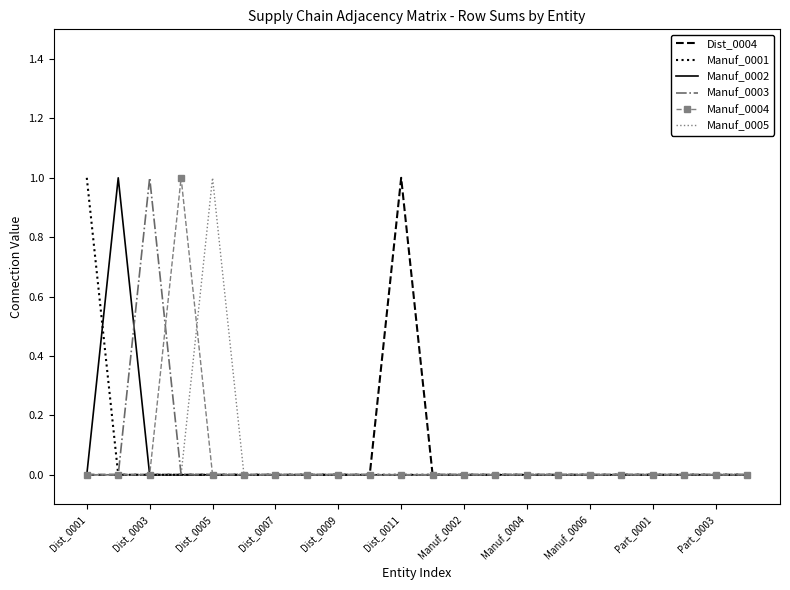

The Manuf_0005 series shows 0 at Dist_0011. True or false?

True